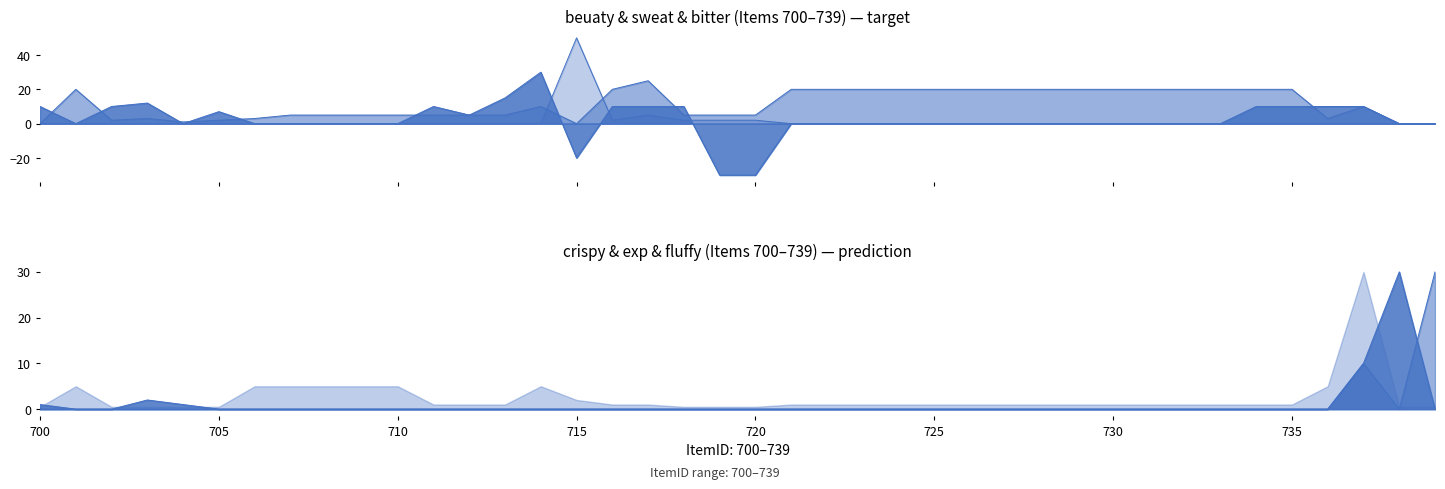

Between 712 and 728, which series saw the biggest shift?

sweat